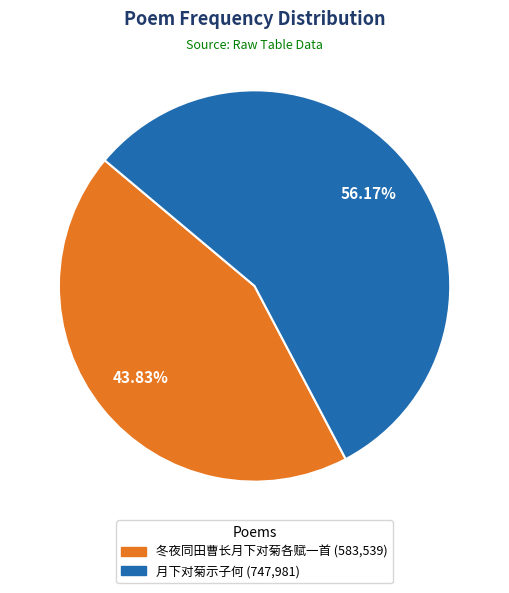

Count the number of slices in the pie.

2